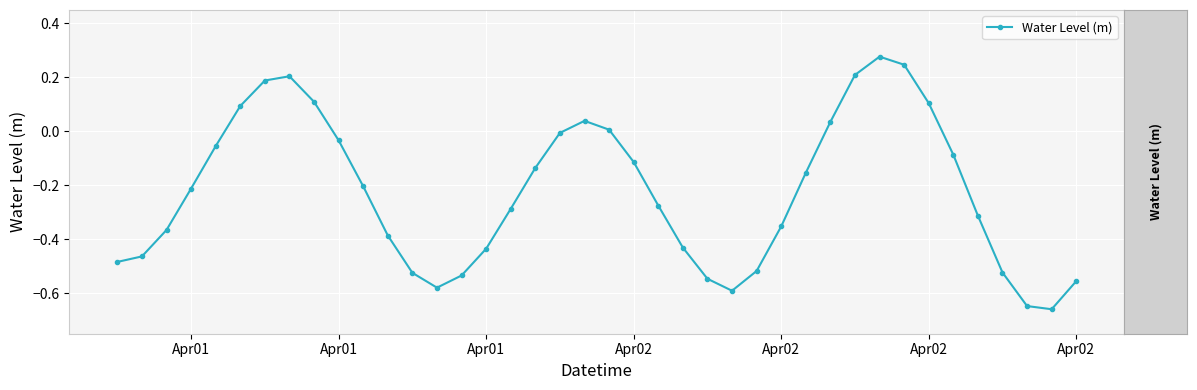

How many points are higher than both their immediate neighbors (excluding endpoints)?

3